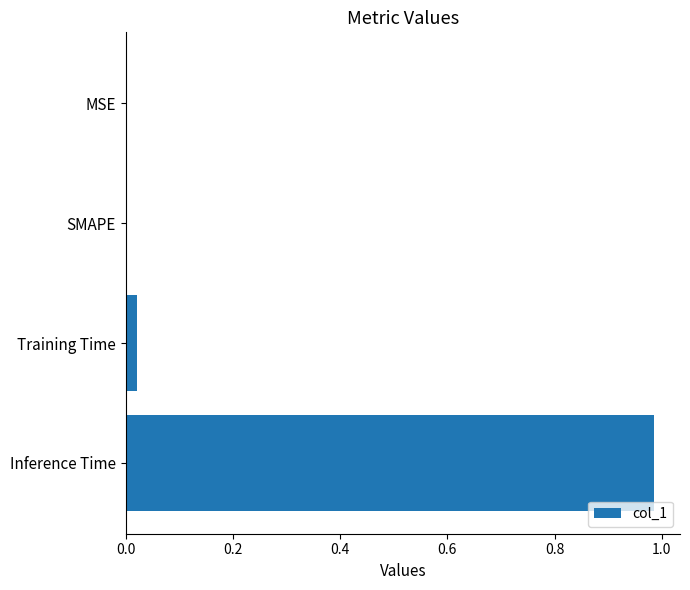

True or false: the data shows -0.3 at MSE.

False